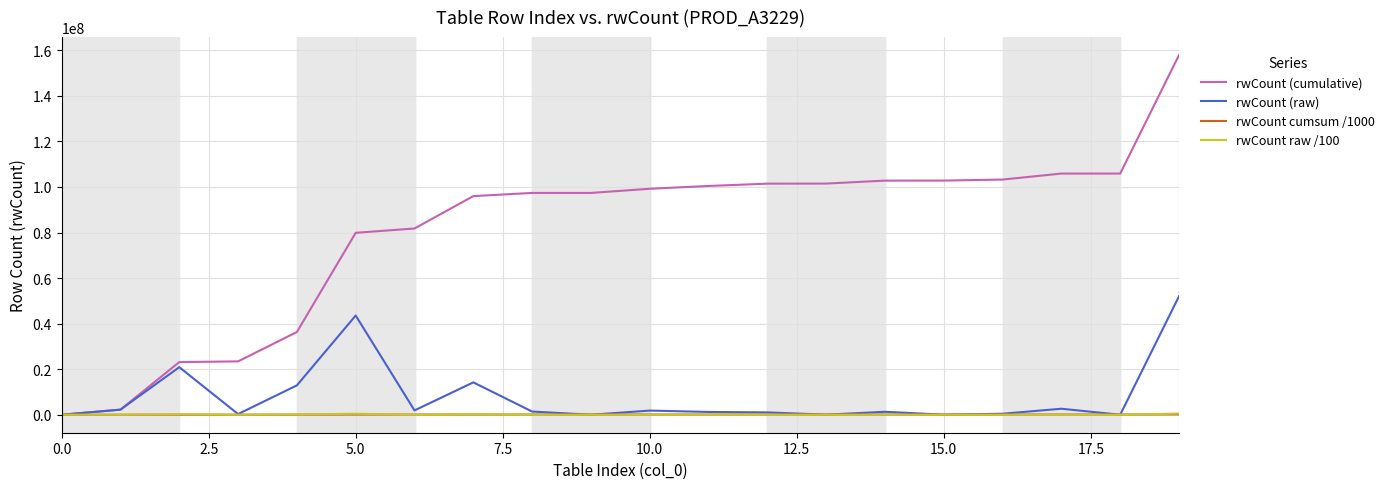

Which series has the widest spread of values?

rwCount (cumulative)